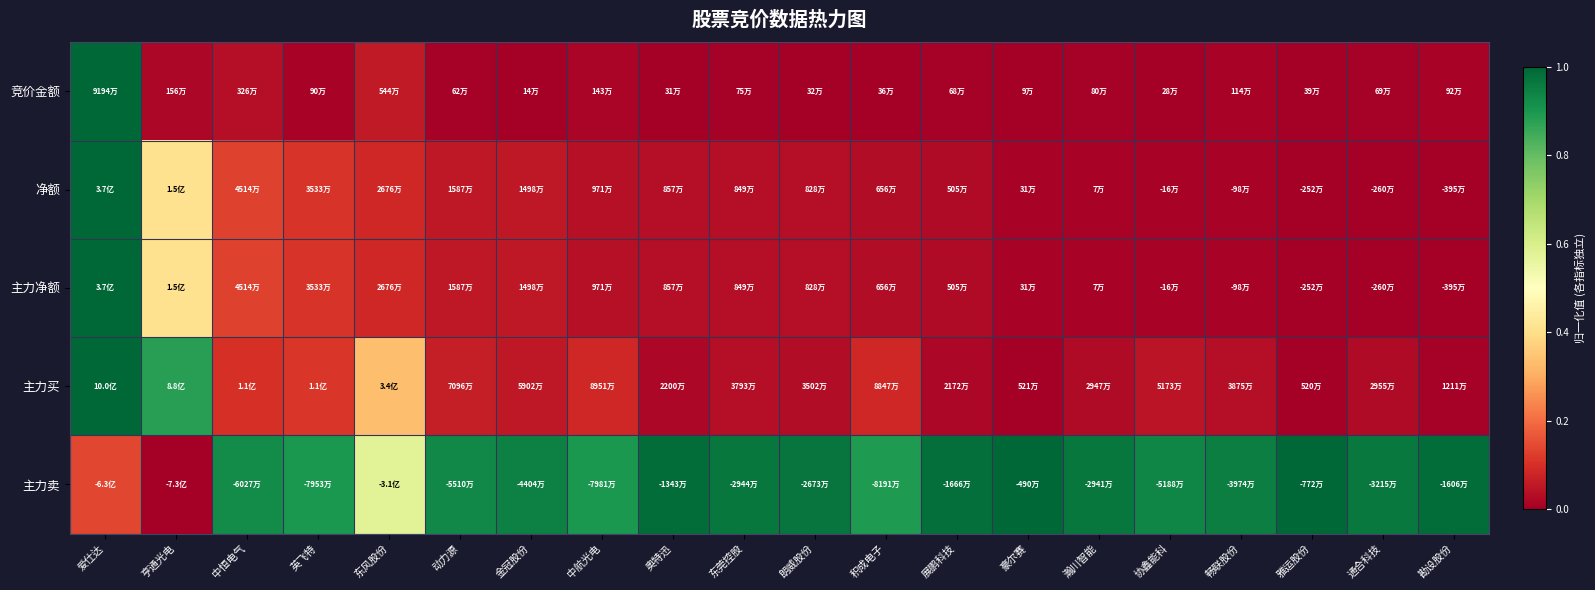

Which series changed the most between 朗威股份 and 雅运股份?

主力买